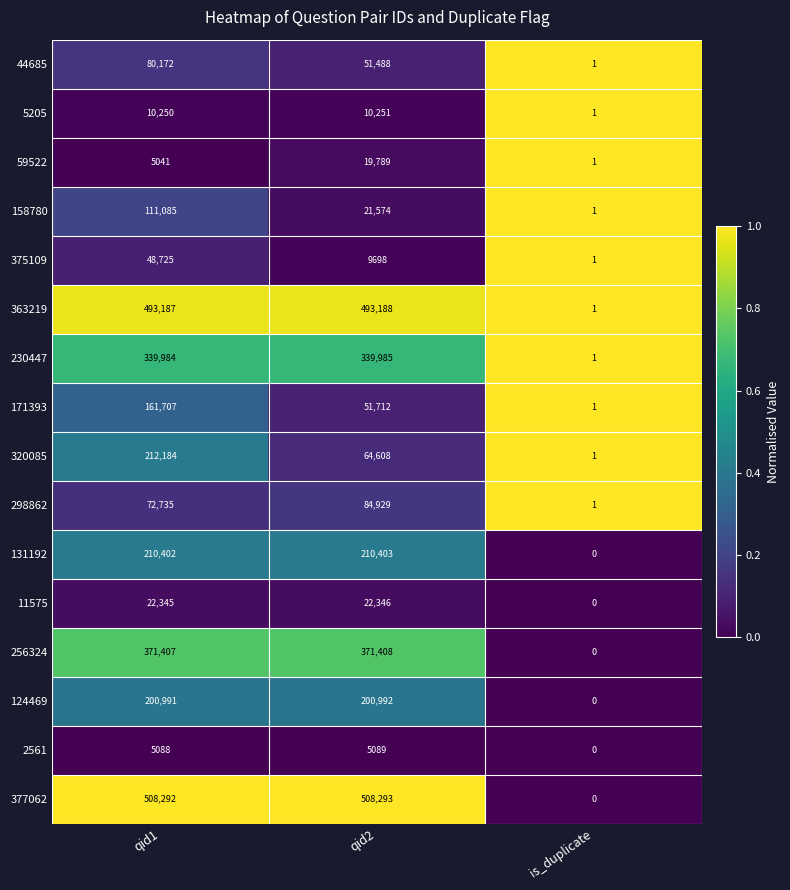

True or false: 363219 has a value of 493187 at qid1.

True